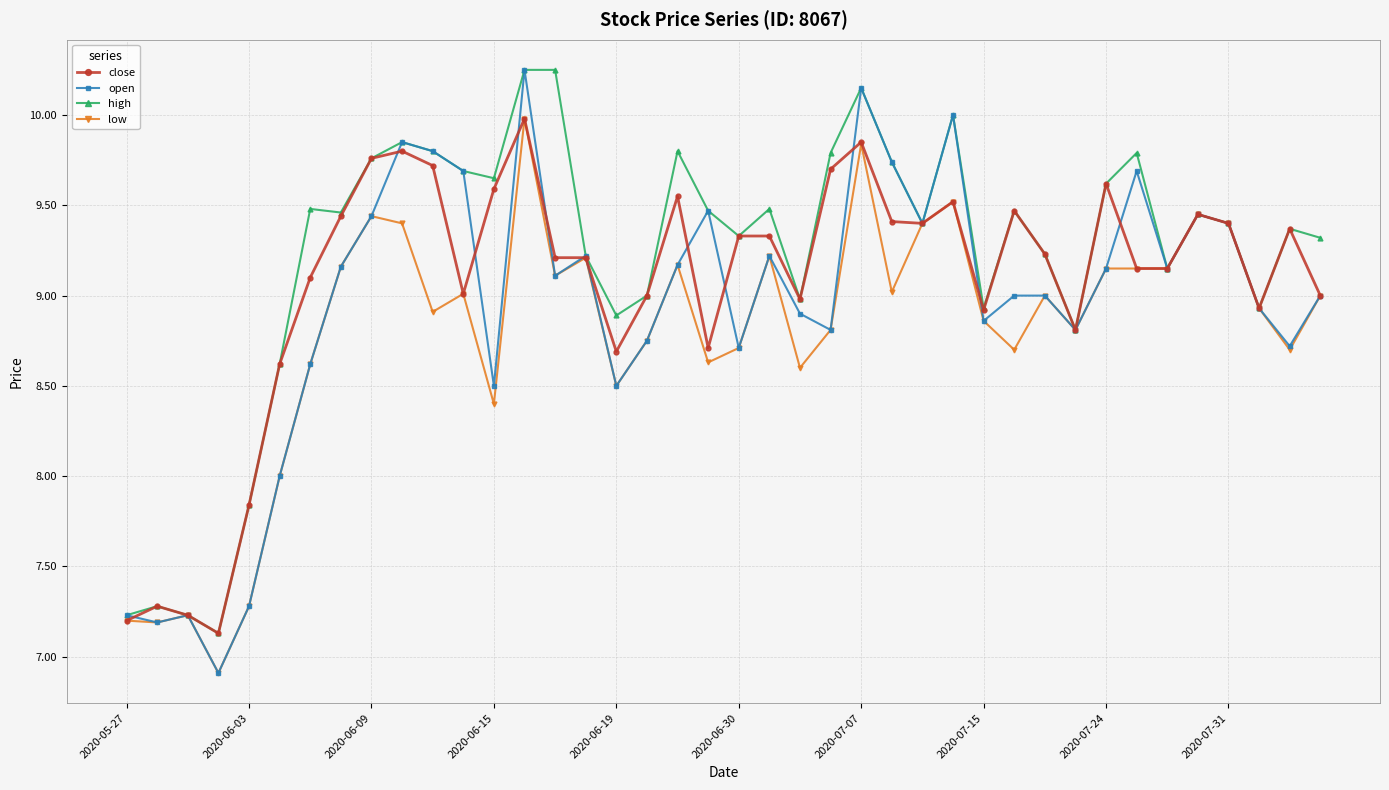

True or false: close has more than 2 points higher than both neighbors.

True